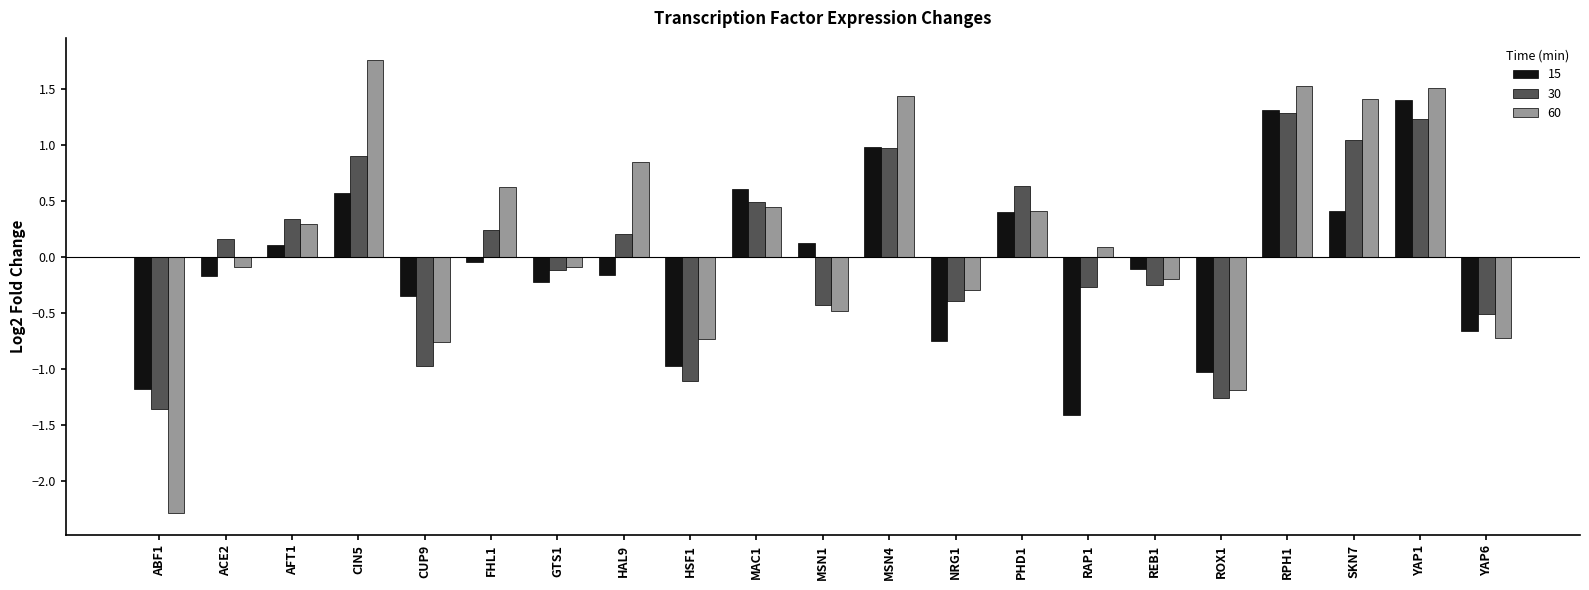

What value does the 60 series have at RPH1?

1.5